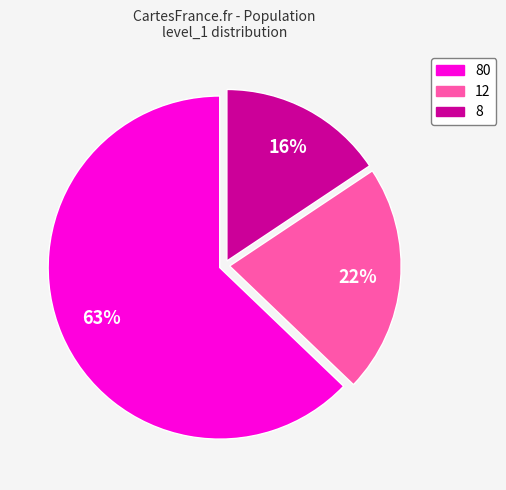

How many segments does this pie chart have?

3